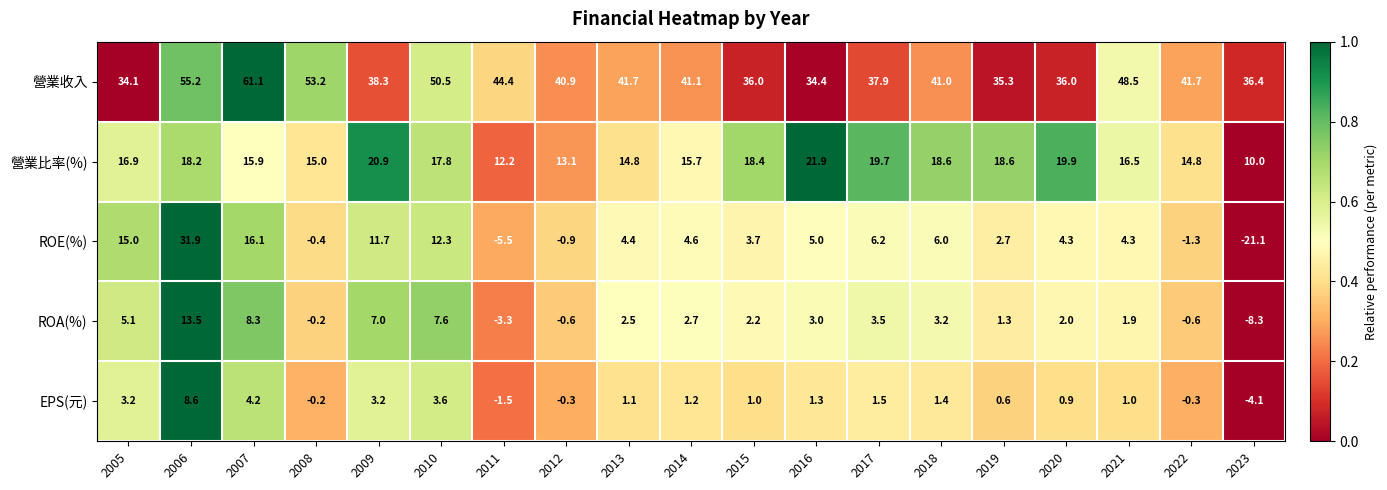

How many positive values does the EPS(元) series have?

14